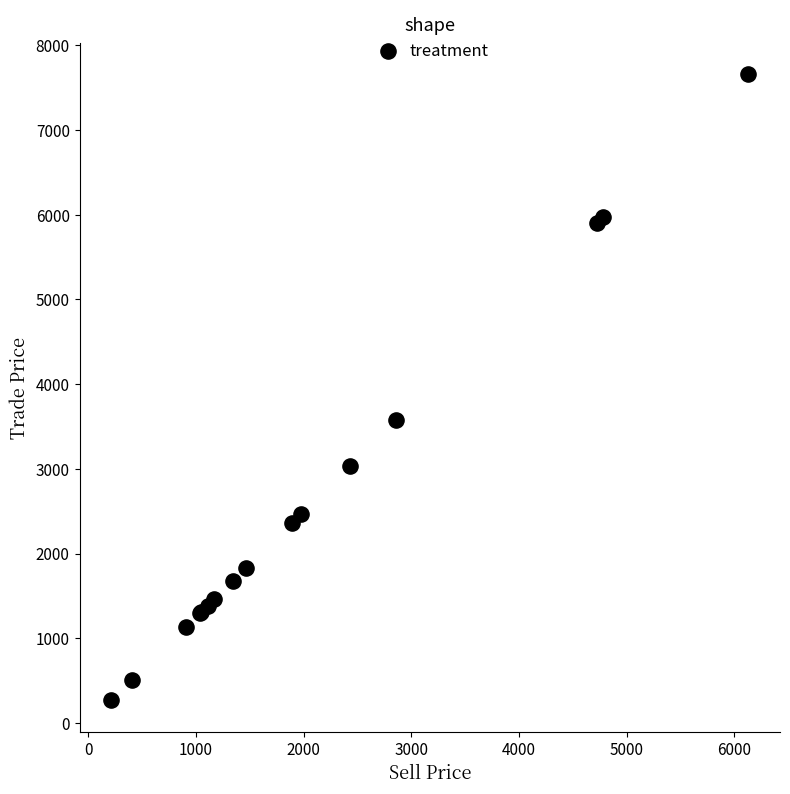

What Y value in the scatter plot is closest to 3965?

3573